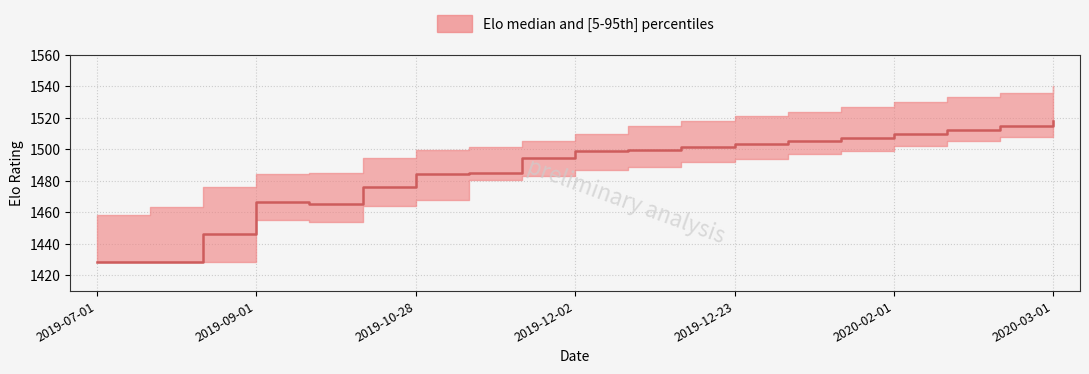

Reading left to right, extract all data points from this chart.

elo_median: 2019-07-01=1428.3	2019-08-02=1428.3	2019-08-18=1446.3	2019-09-01=1466.3	2019-09-23=1465.2	2019-10-07=1475.9	2019-10-28=1484.3	2019-11-11=1485.0	2019-11-17=1494.4	2019-12-02=1498.8	2019-12-07=1499.4	2019-12-16=1501.5	2019-12-23=1503.2	2020-01-01=1505.0	2020-01-20=1507.5	2020-02-01=1510.0	2020-02-10=1512.0	2020-02-17=1515.0	2020-03-01=1518.0
elo_upper: 2019-07-01=1458.4	2019-08-02=1463.4	2019-08-18=1476.2	2019-09-01=1484.3	2019-09-23=1485.0	2019-10-07=1494.4	2019-10-28=1499.4	2019-11-11=1501.5	2019-11-17=1505.0	2019-12-02=1510.0	2019-12-07=1515.0	2019-12-16=1518.0	2019-12-23=1521.0	2020-01-01=1524.0	2020-01-20=1527.0	2020-02-01=1530.0	2020-02-10=1533.0	2020-02-17=1536.0	2020-03-01=1540.0
elo_lower: 2019-07-01=1428.3	2019-08-02=1428.3	2019-08-18=1428.3	2019-09-01=1454.9	2019-09-23=1453.7	2019-10-07=1464.0	2019-10-28=1468.1	2019-11-11=1480.5	2019-11-17=1483.1	2019-12-02=1486.6	2019-12-07=1488.9	2019-12-16=1492.0	2019-12-23=1494.0	2020-01-01=1497.0	2020-01-20=1499.0	2020-02-01=1502.0	2020-02-10=1505.0	2020-02-17=1508.0	2020-03-01=1511.0